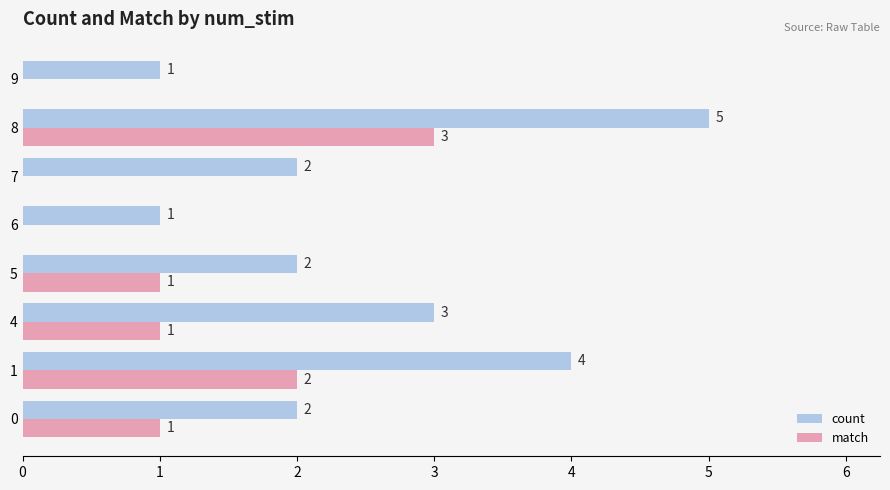

What is the sum of all count values?

20